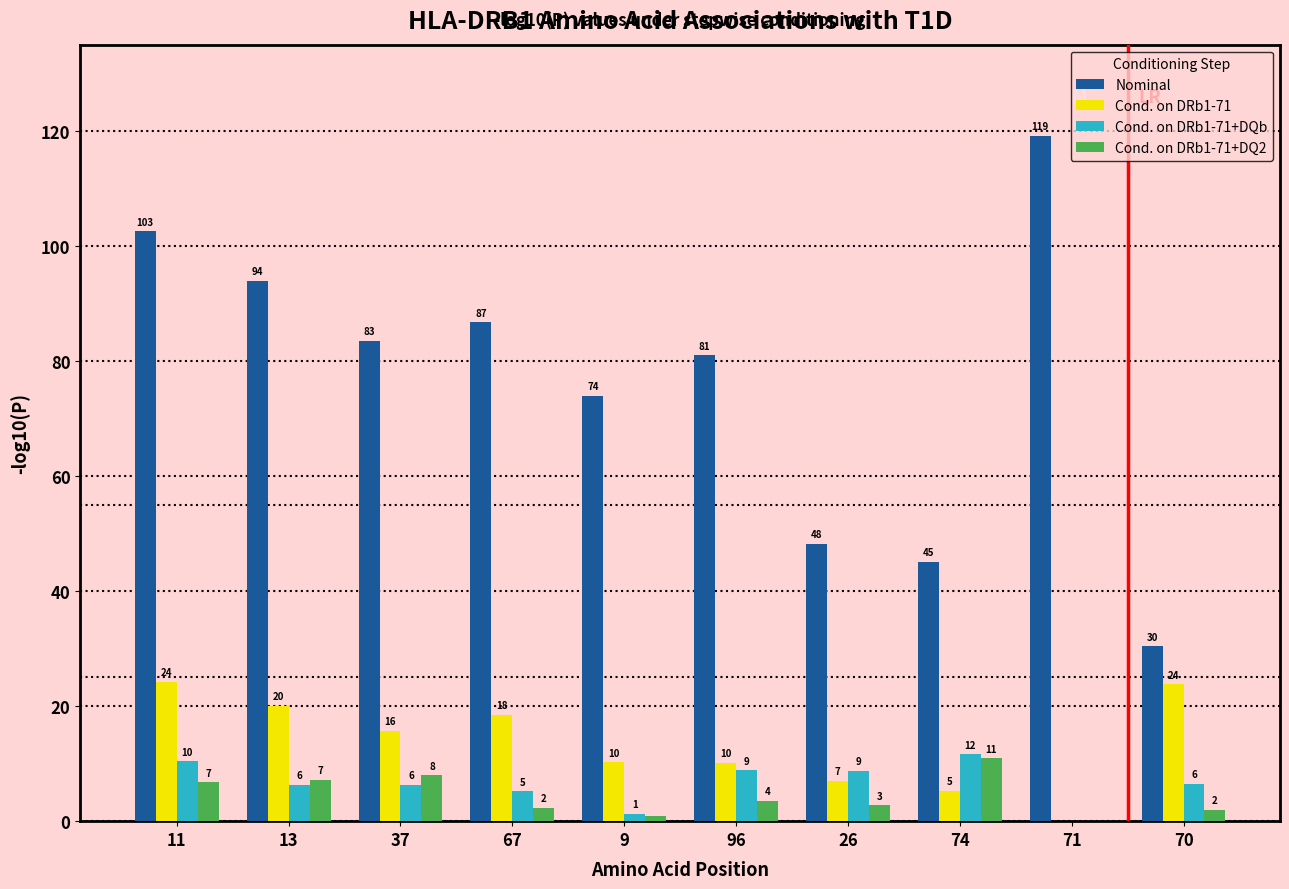

What are all the series names shown in the legend?

Nominal, Cond. on DRb1-71, Cond. on DRb1-71+DQb, Cond. on DRb1-71+DQ2